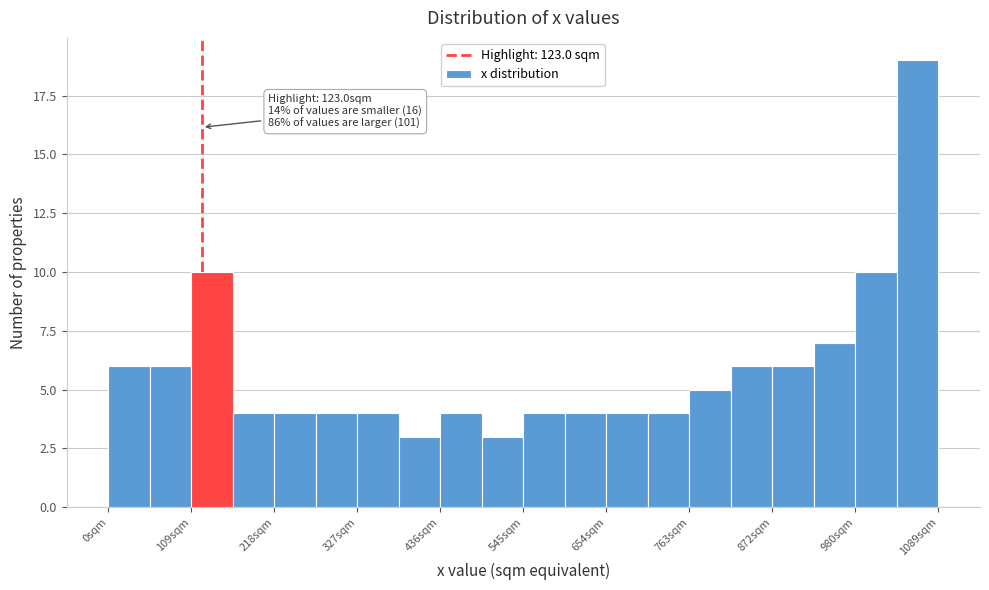

Read against the x-axis, roughly where is the centre of the tallest bar?

1060